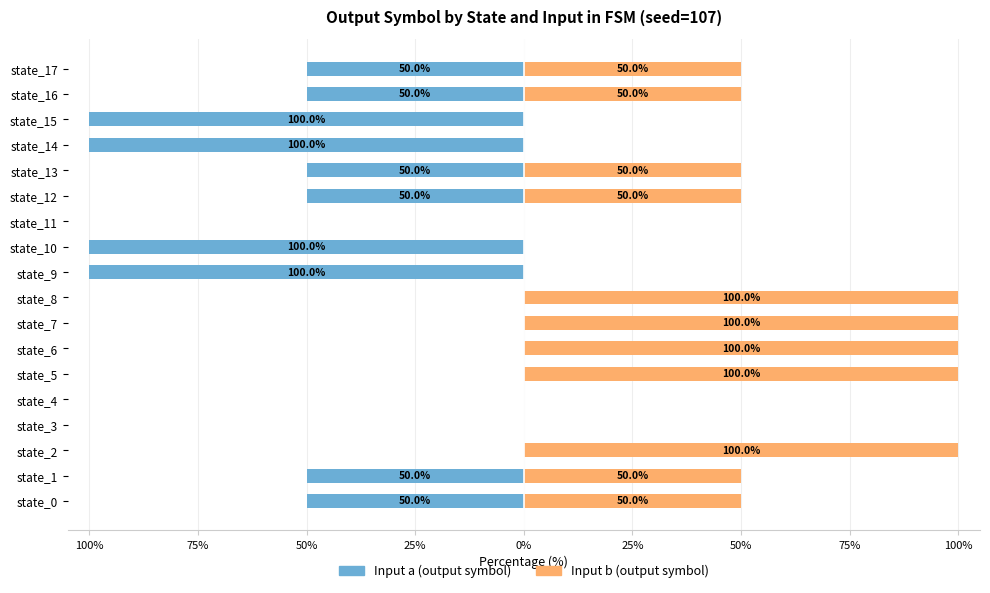

The Input b series shows 0 at state_9. True or false?

True